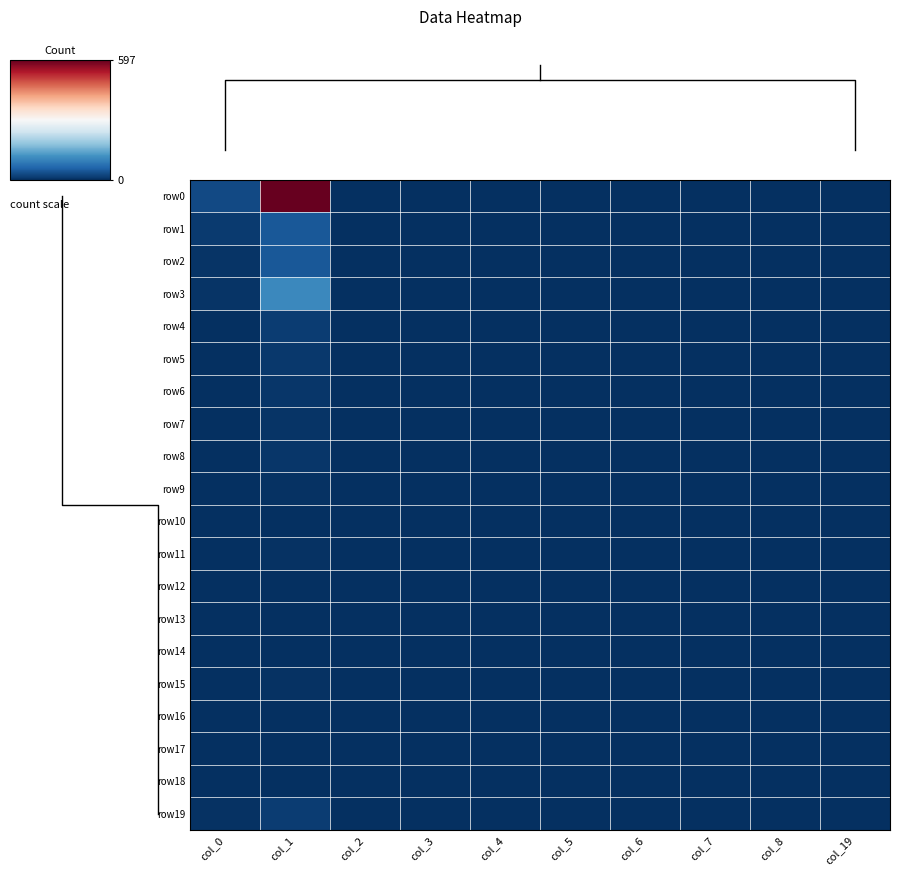

What is the difference between the second highest and second lowest values in the row3 series?

5